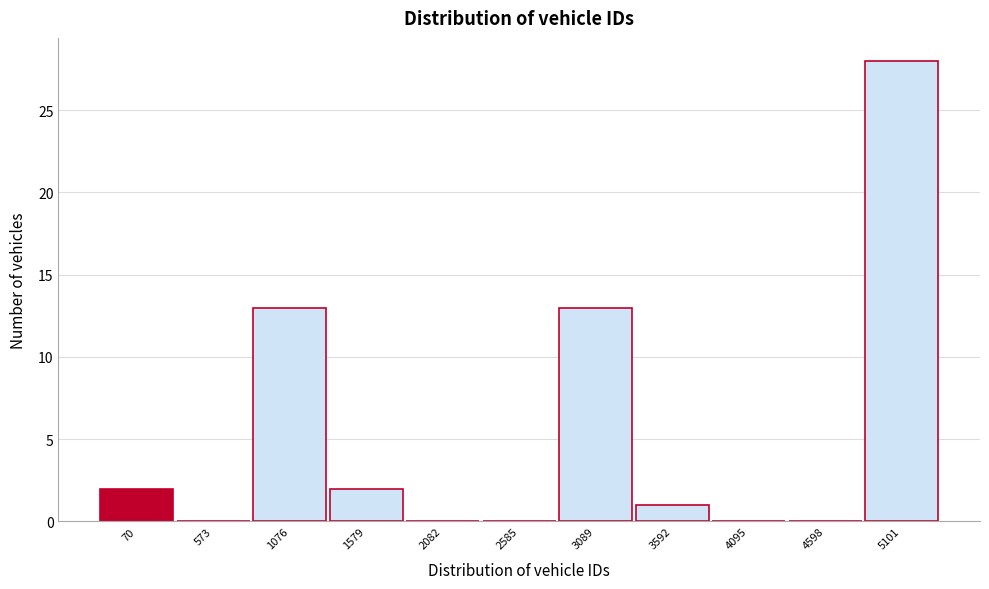

Reading left to right, extract all data points from this chart.

70=2	573=0	1076=13	1579=2	2082=0	2585=0	3089=13	3592=1	4095=0	4598=0	5101=28